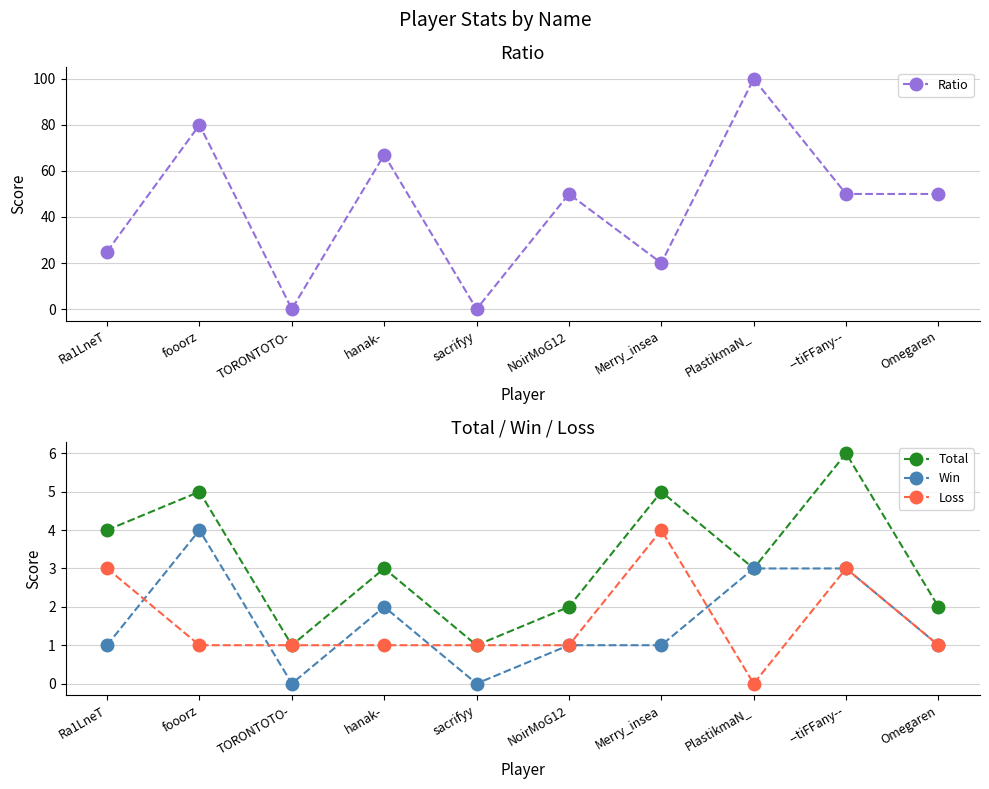

True or false: Ratio and Win intersect in this chart.

False